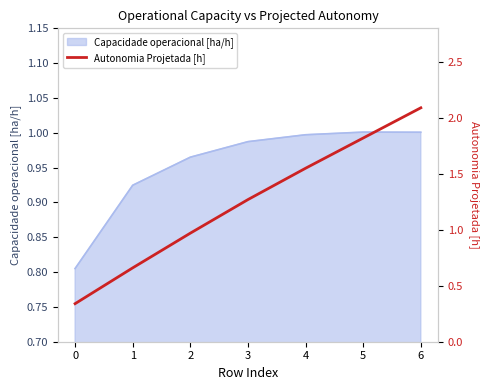

The value at 0 is 0.6. True or false?

False